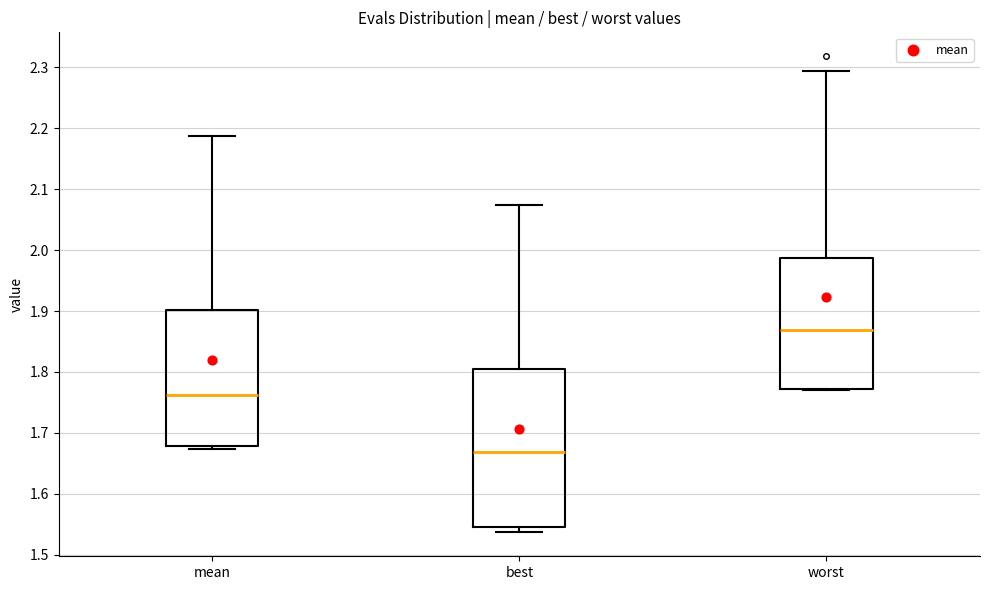

Where is the upper edge of the box for worst on the y-axis? The values are not printed on the chart, so give them approximately, as read against the axis.

1.99